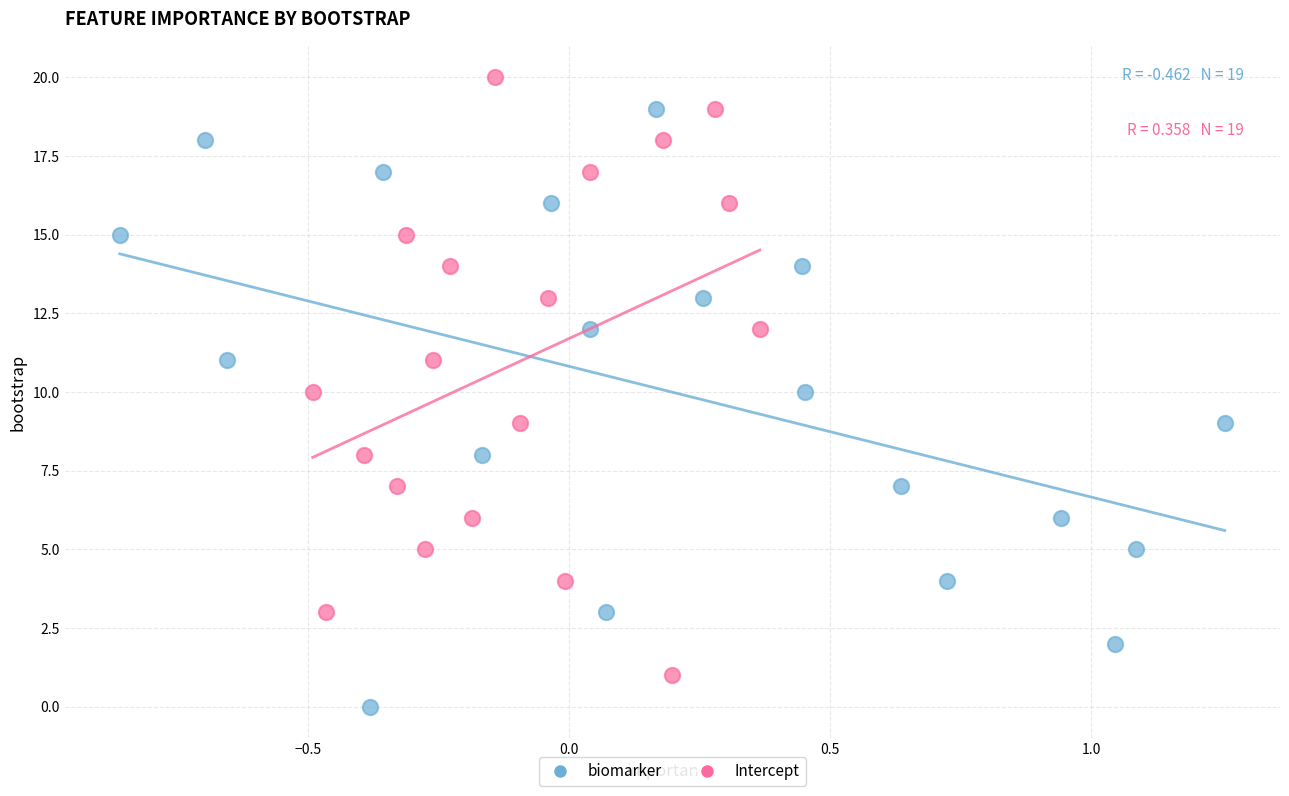

Which series contains the lowest Y value?

biomarker